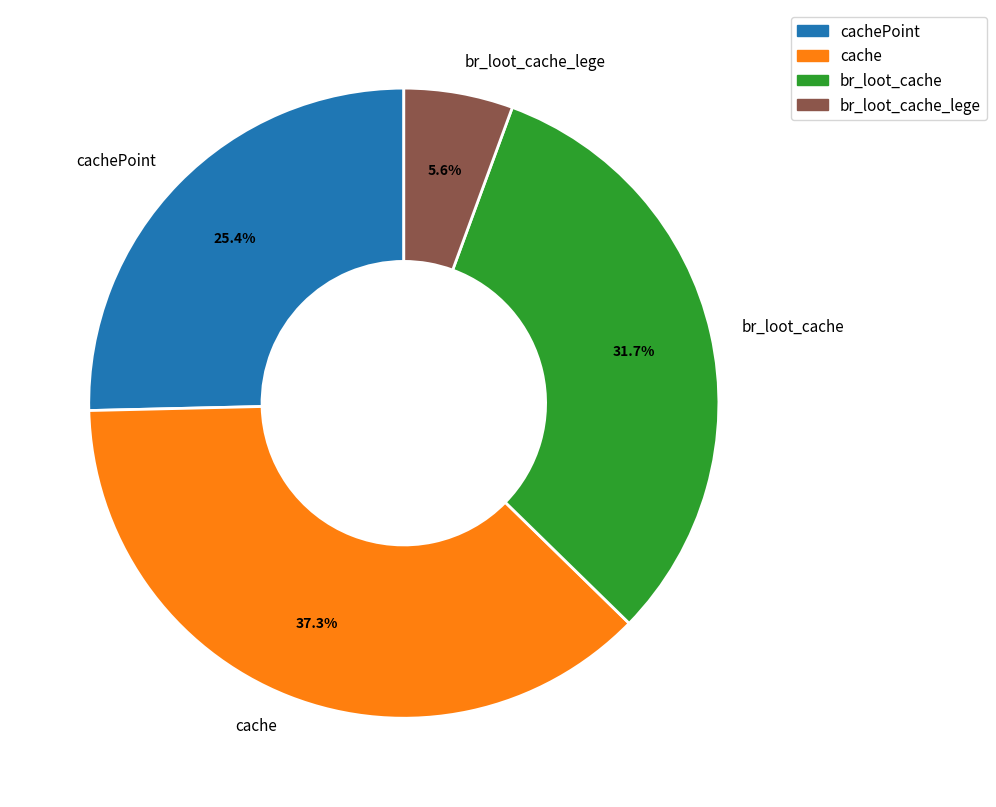

To the nearest percent, what is the difference between the br_loot_cache and cache slice percentages?

6%